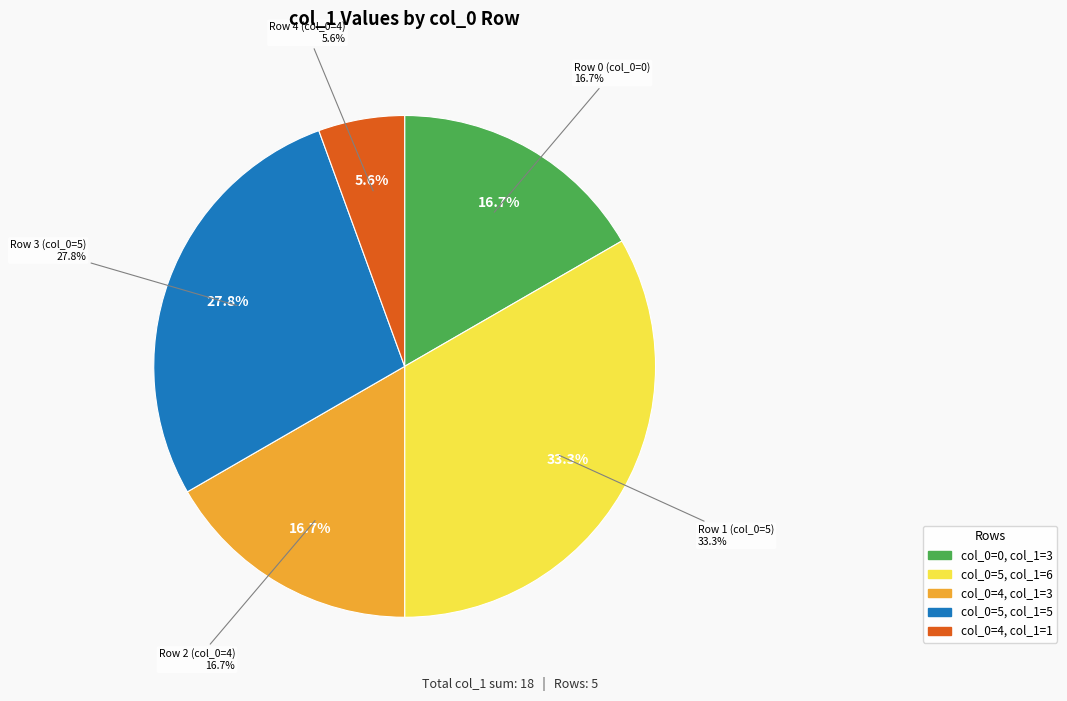

What is the change in value from 5 to 5?

-1